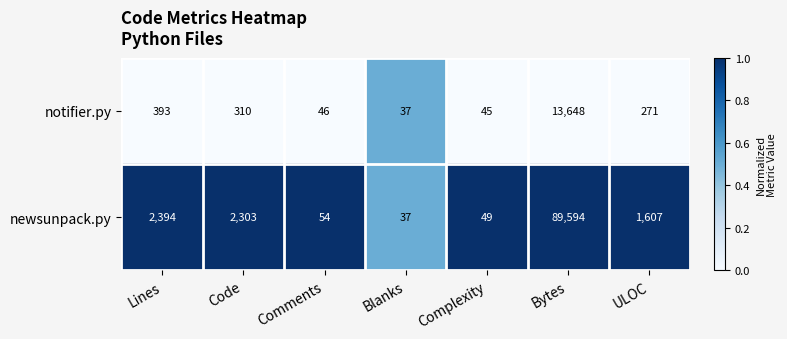

Which category has the lowest value across all series?

Blanks